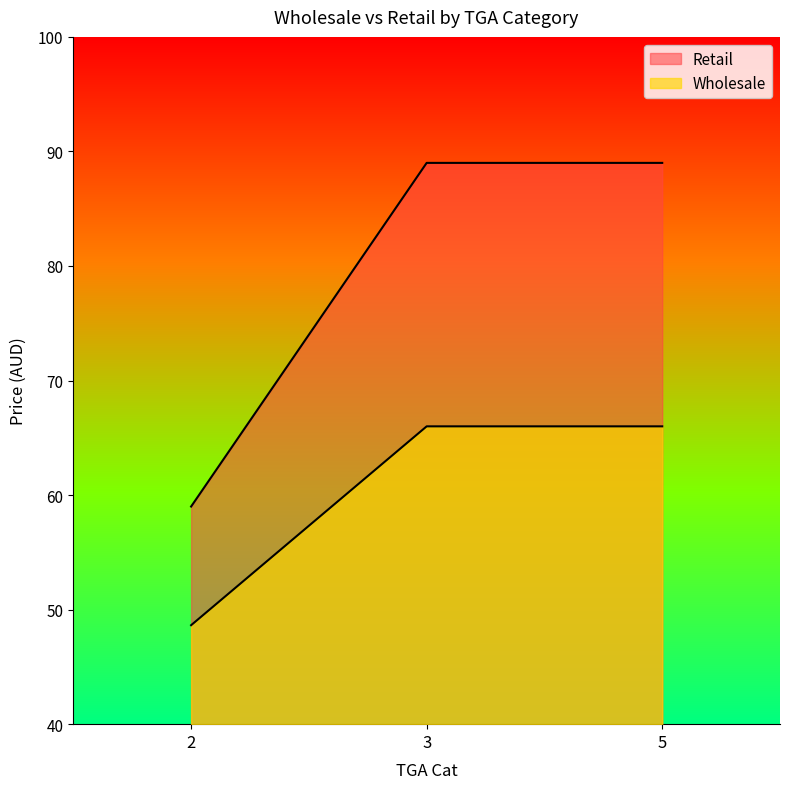

At which category is the sum across all series the highest?

3